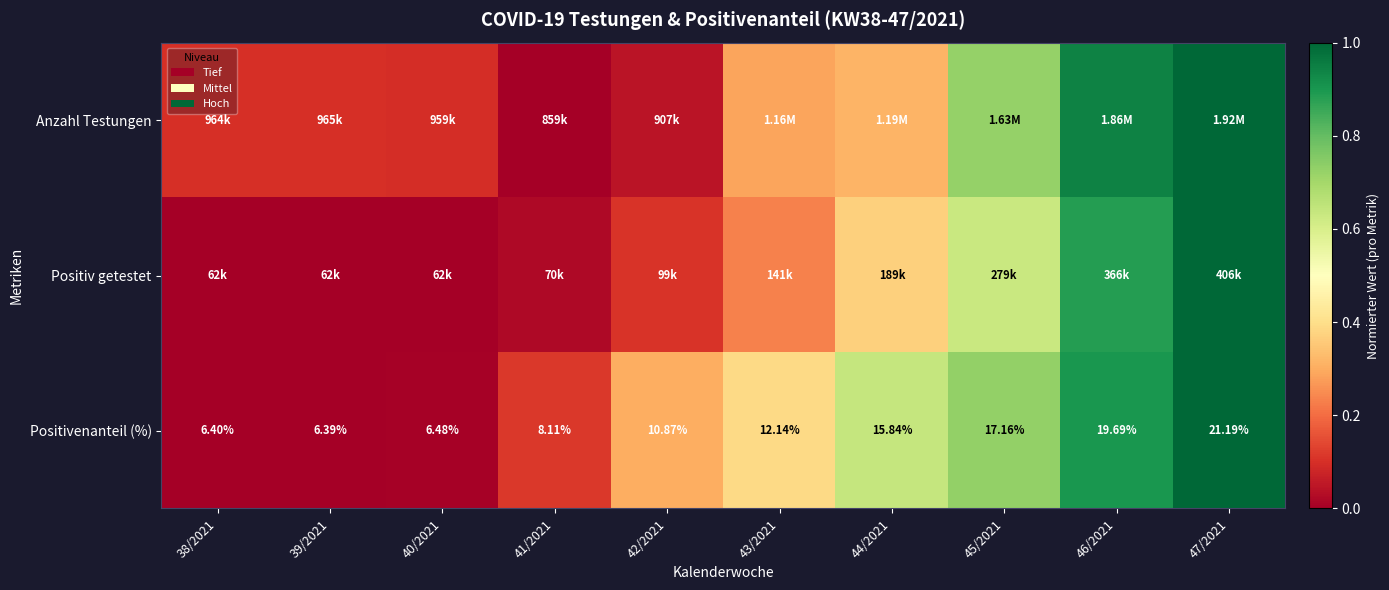

What is the greatest value displayed?

1.0